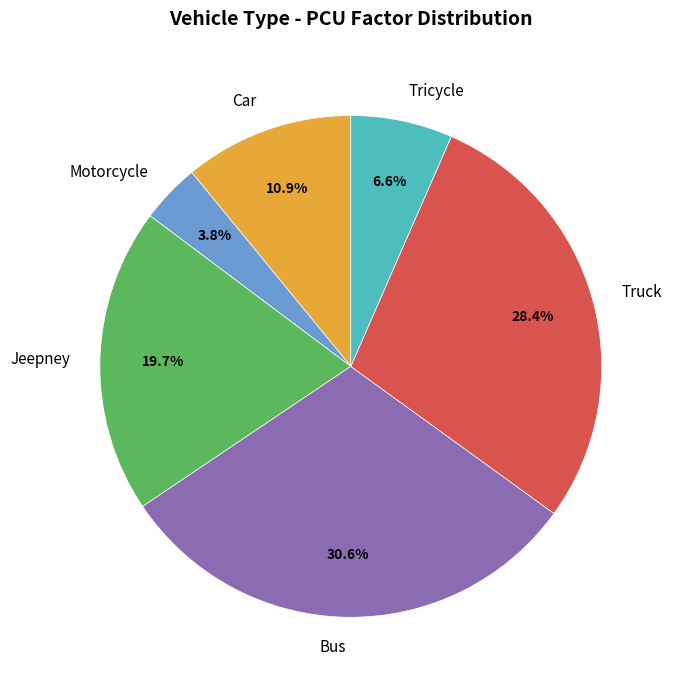

To the nearest percent, what portion does Jeepney represent?

20%